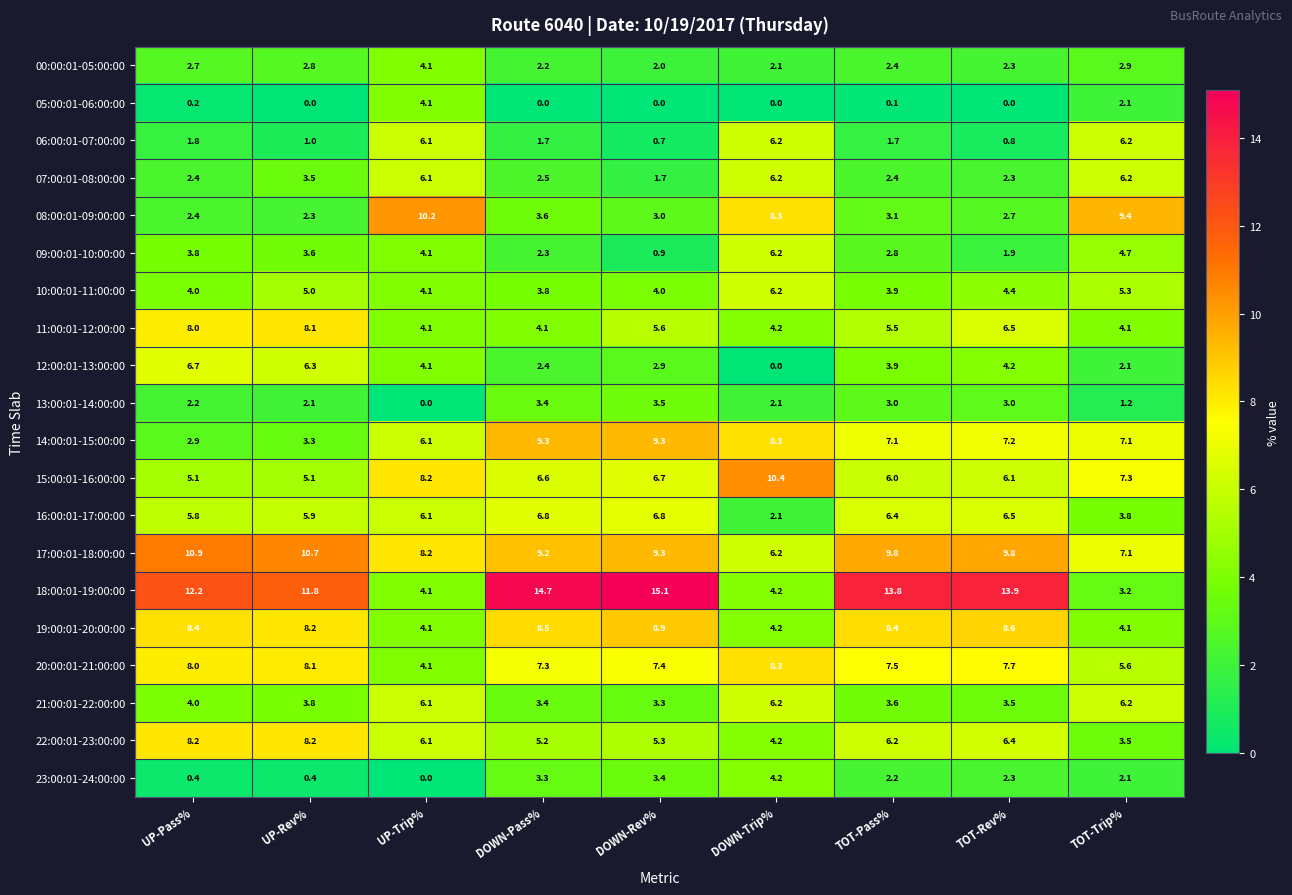

What is the difference between the 06:00:01-07:00:00 values at UP-Pass% and TOT-Trip%?

4.4